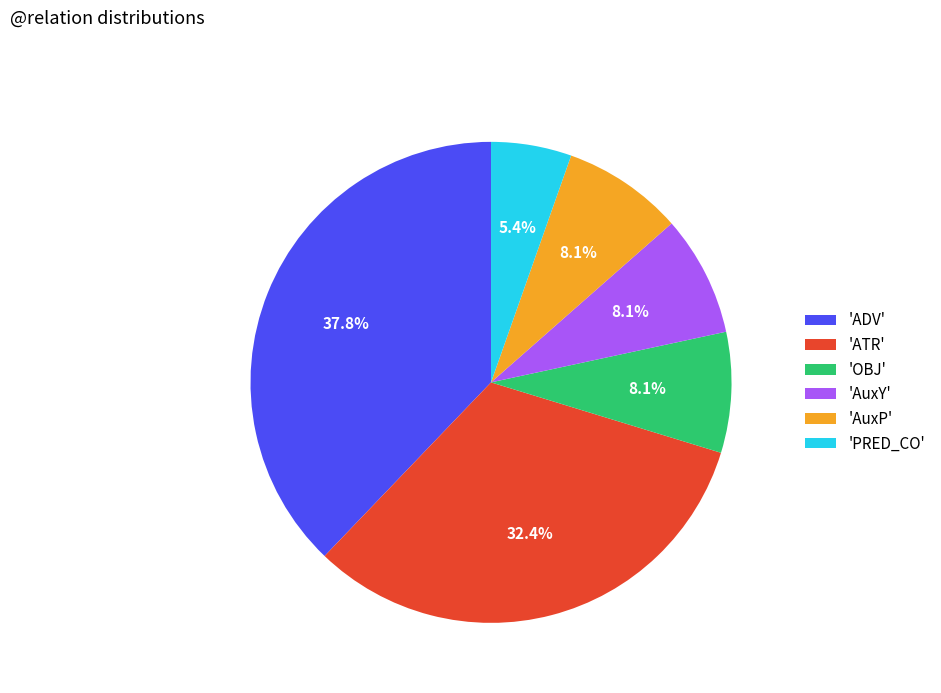

How many slices are in this pie chart?

6